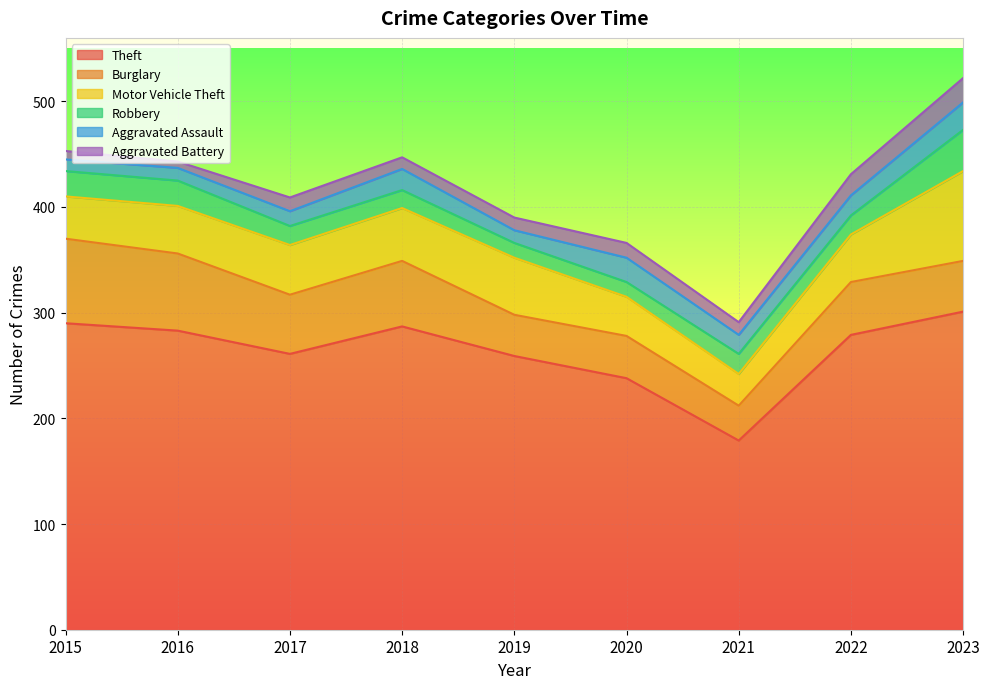

What is the difference between the maximum and second lowest values in the Burglary series?

41